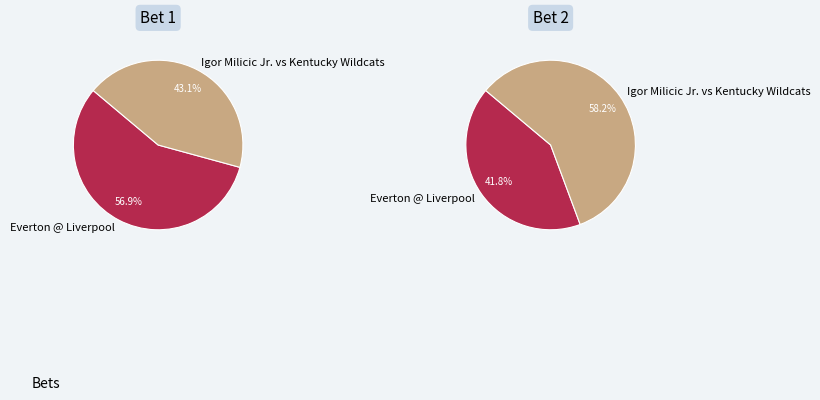

What percentage do values_2 and values_1 together represent?

100.0%